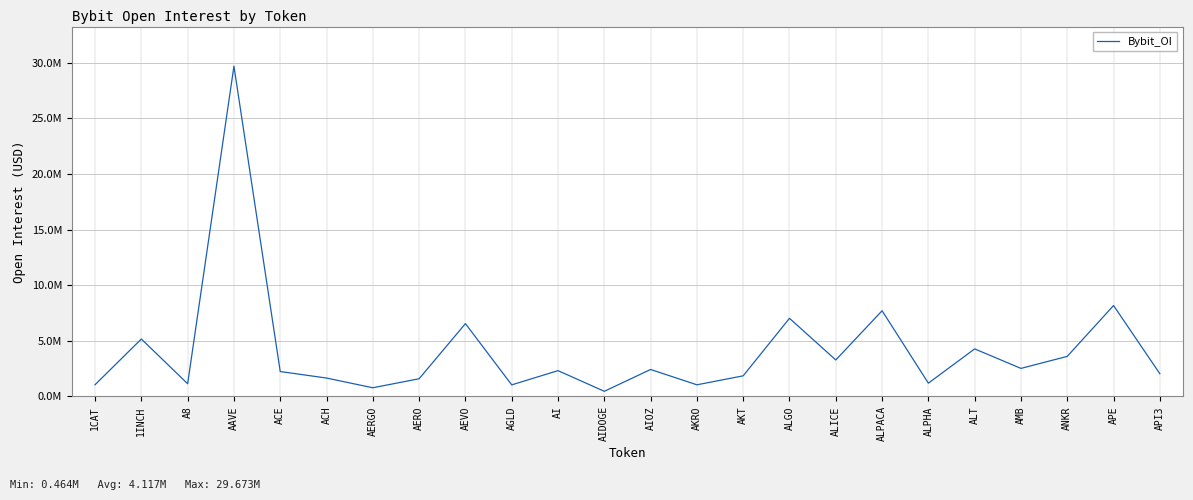

List the labels in order of value, largest first.

AAVE, APE, ALPACA, ALGO, AEVO, 1INCH, ALT, ANKR, ALICE, AMB, AIOZ, AI, ACE, API3, AKT, ACH, AERO, ALPHA, A8, 1CAT, AKRO, AGLD, AERGO, AIDOGE